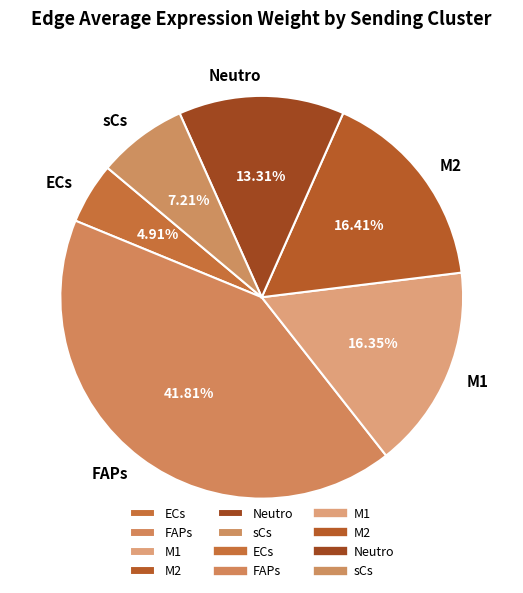

To the nearest percent, what portion does M2 represent?

16%